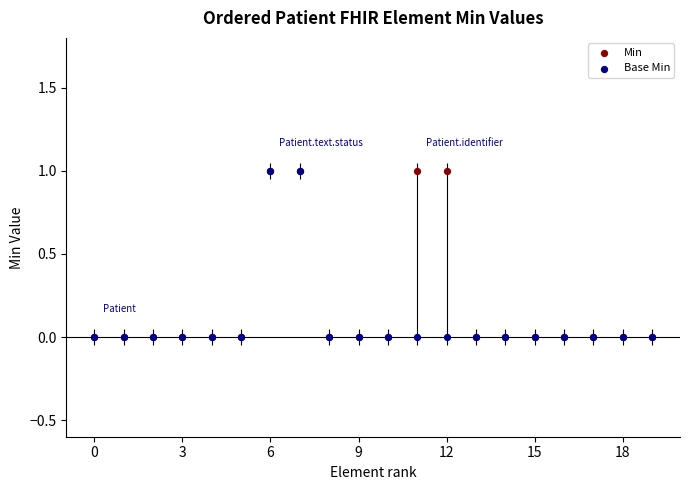

Which series has the largest total across all categories?

Min